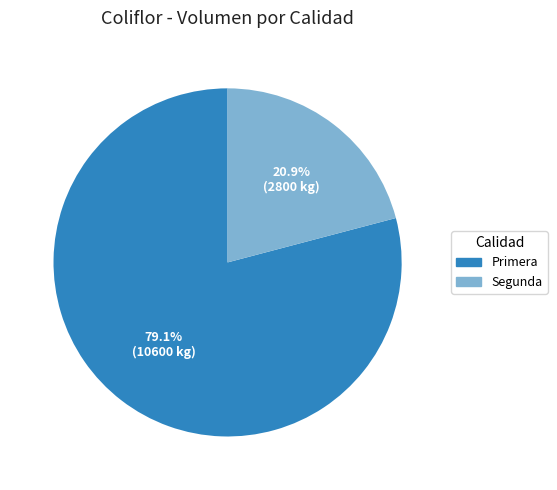

How many slices are in this pie chart?

2